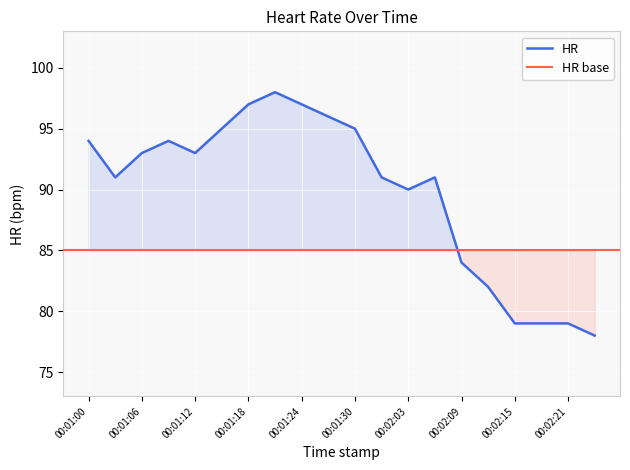

What is the sum of the values at 00:02:18 and 00:01:18?

176